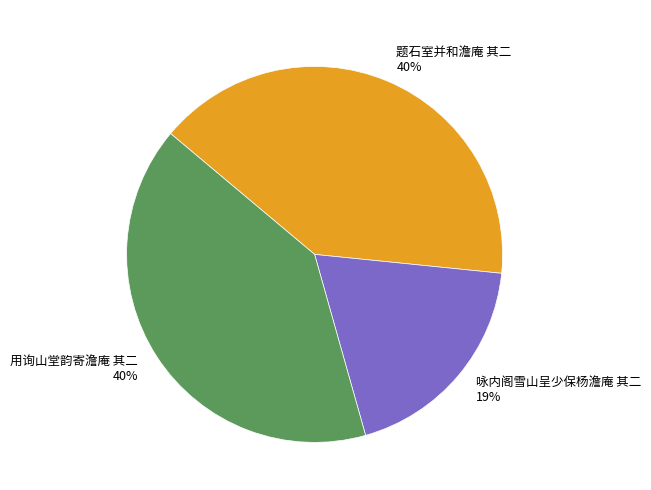

To the nearest percent, what is the difference between the largest and smallest slice percentages?

21%